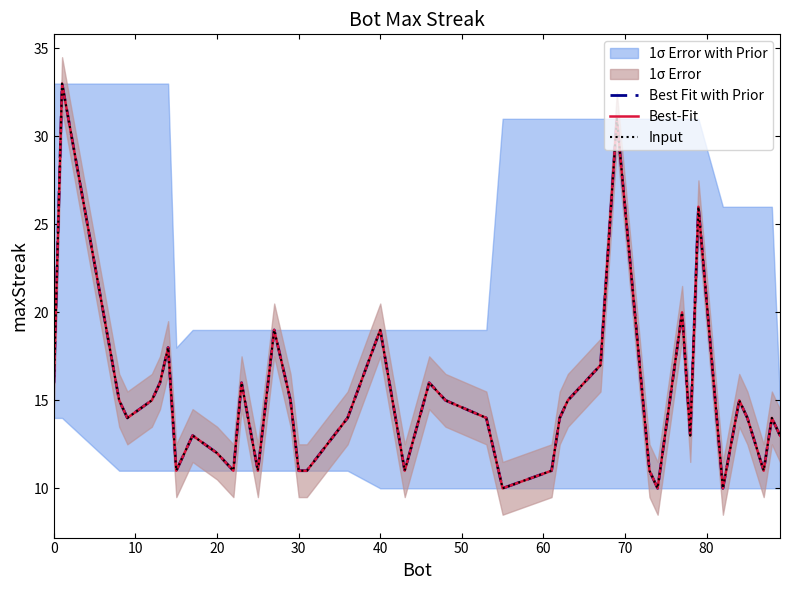

Which series has the largest total across all categories?

Best Fit with Prior